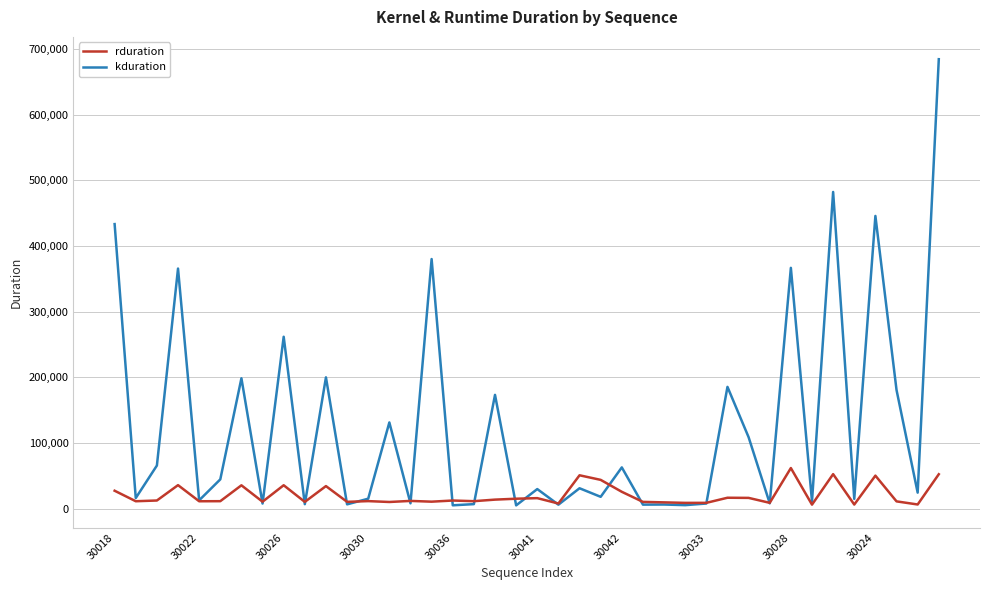

List the series in order of their overall mean, highest first.

kduration, rduration